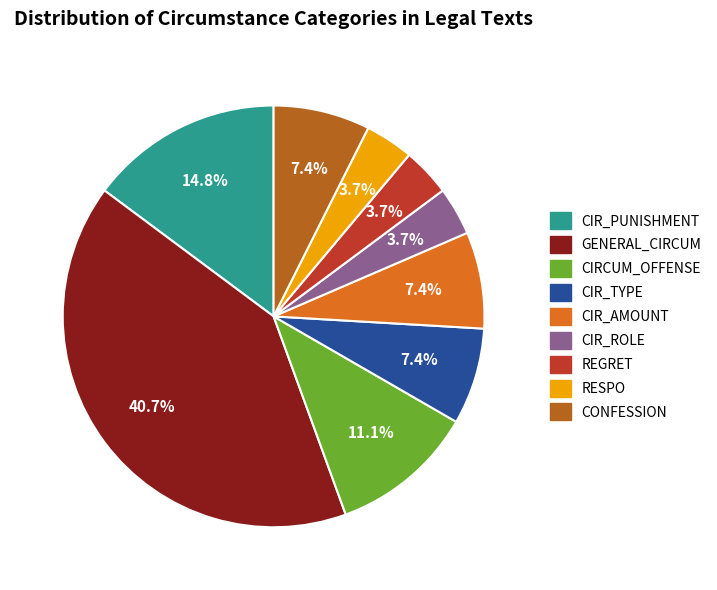

Is there a majority slice in this chart?

No